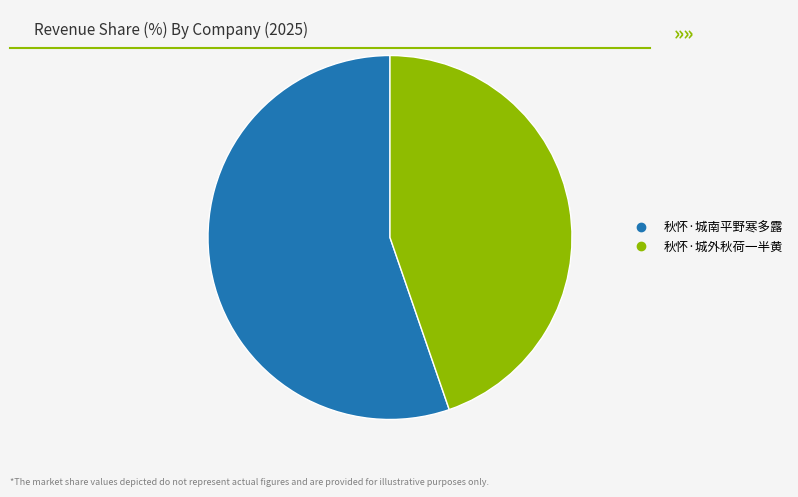

Which has a higher value, 秋怀·城外秋荷一半黄 or 秋怀·城南平野寒多露?

秋怀·城南平野寒多露